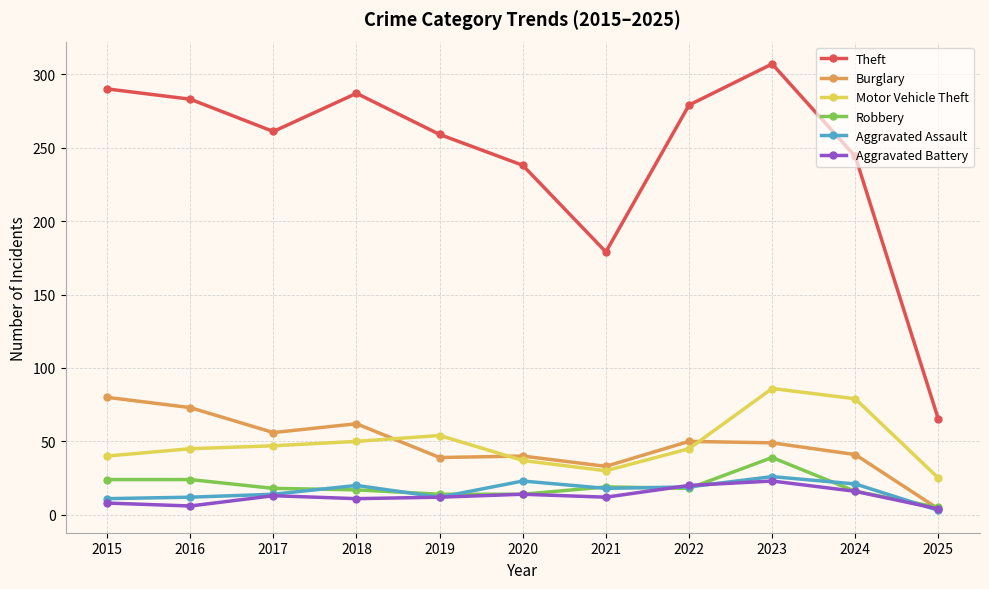

What is the difference between the Aggravated Battery values at 2020 and 2016?

8